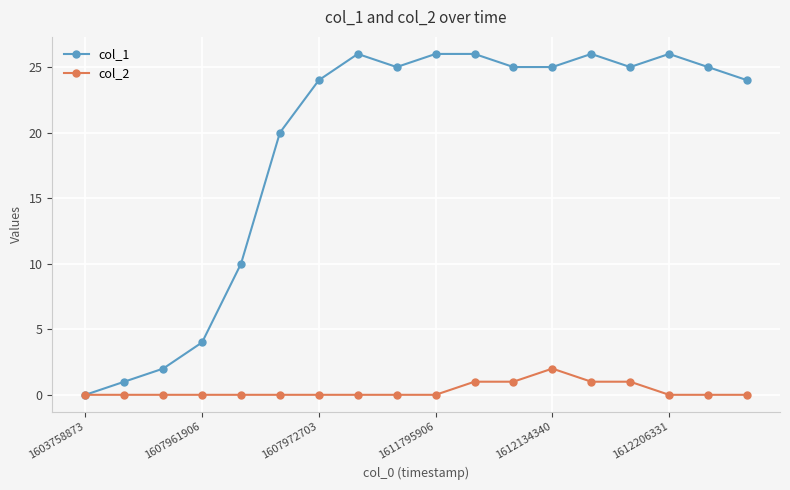

Rank the series by their maximum value, from lowest to highest.

col_2, col_1